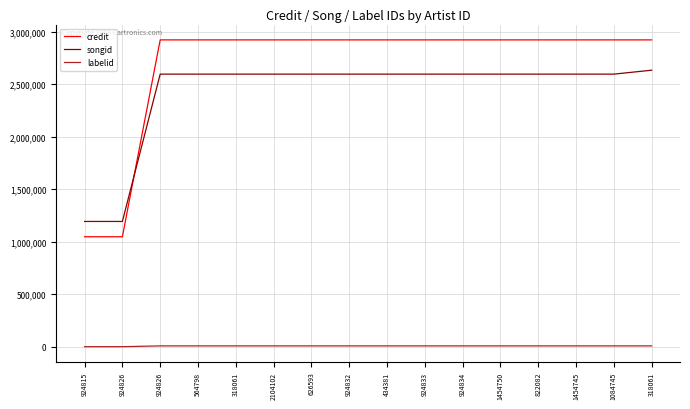

What are all the series names shown in the legend?

credit, songid, labelid